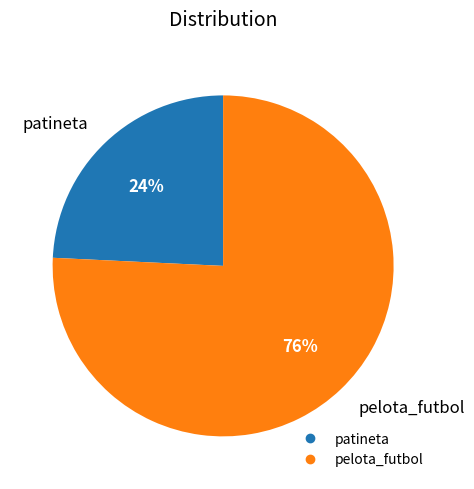

Is pelota_futbol the majority of the pie?

Yes